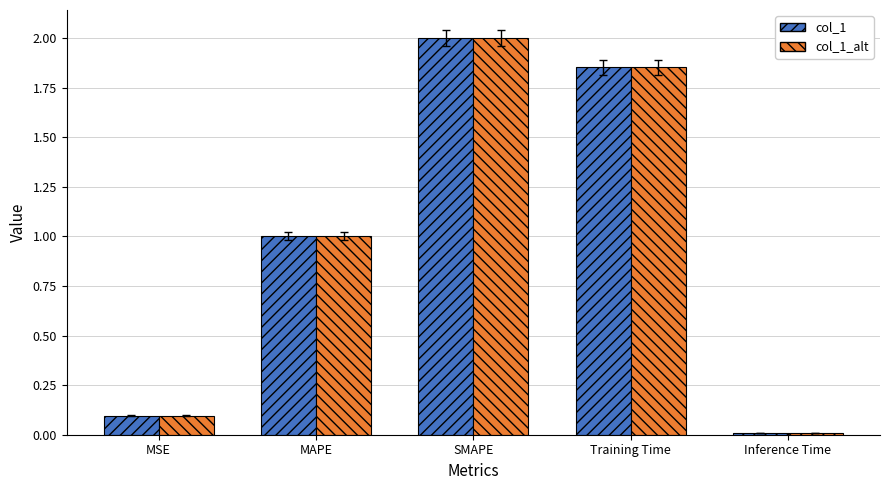

Is it true that col_1 equals 0.0 at MSE?

False